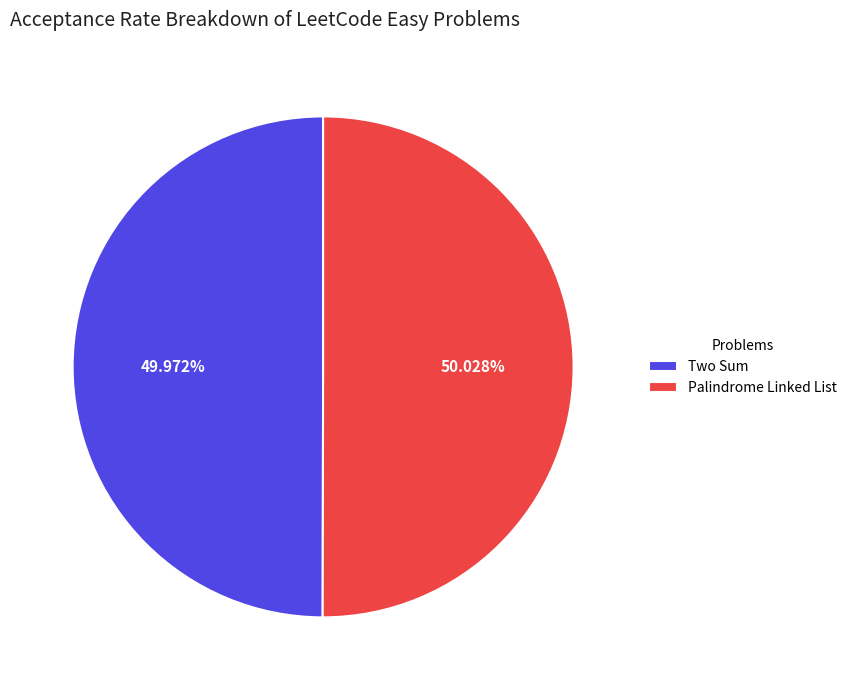

How many segments does this pie chart have?

2